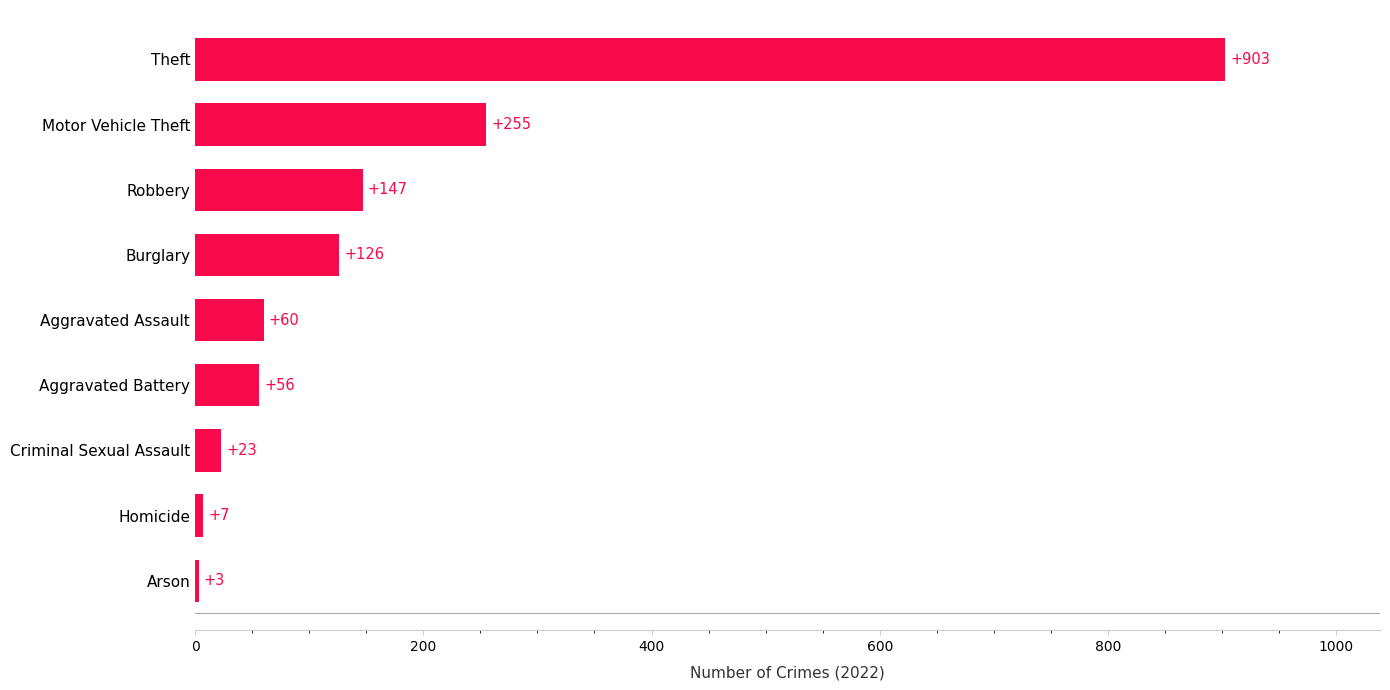

What is the maximum value shown in the chart?

903